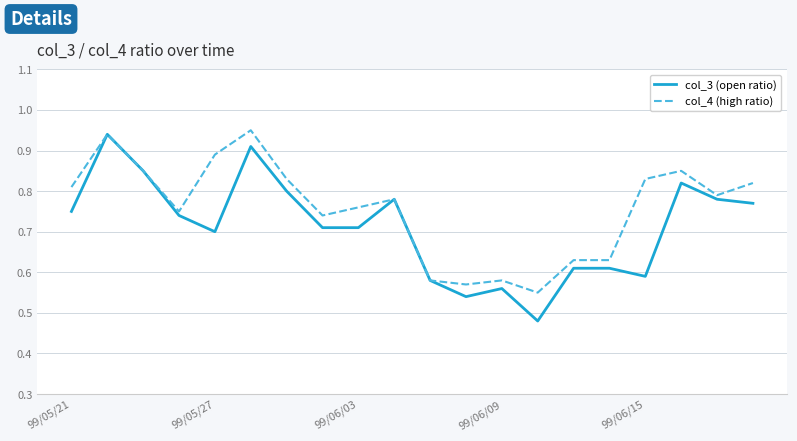

How many distinct data groups are displayed?

2